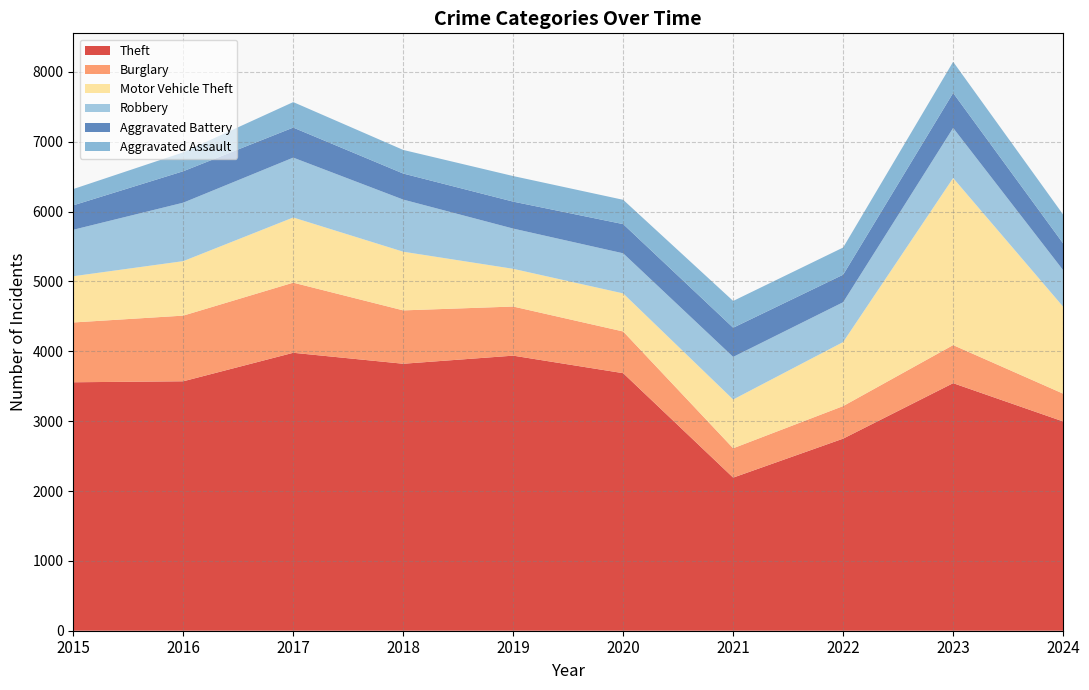

Reading right to left, list all the values displayed in this chart.

Theft: 2996	3544	2750	2192	3687	3938	3822	3979	3571	3557
Burglary: 398	545	466	420	597	703	764	1004	940	856
Motor Vehicle Theft: 1245	2392	917	698	545	540	840	933	780	662
Robbery: 523	717	570	610	574	576	746	857	837	665
Aggravated Battery: 383	501	394	418	418	386	373	430	450	350
Aggravated Assault: 413	446	389	383	348	366	338	365	271	233